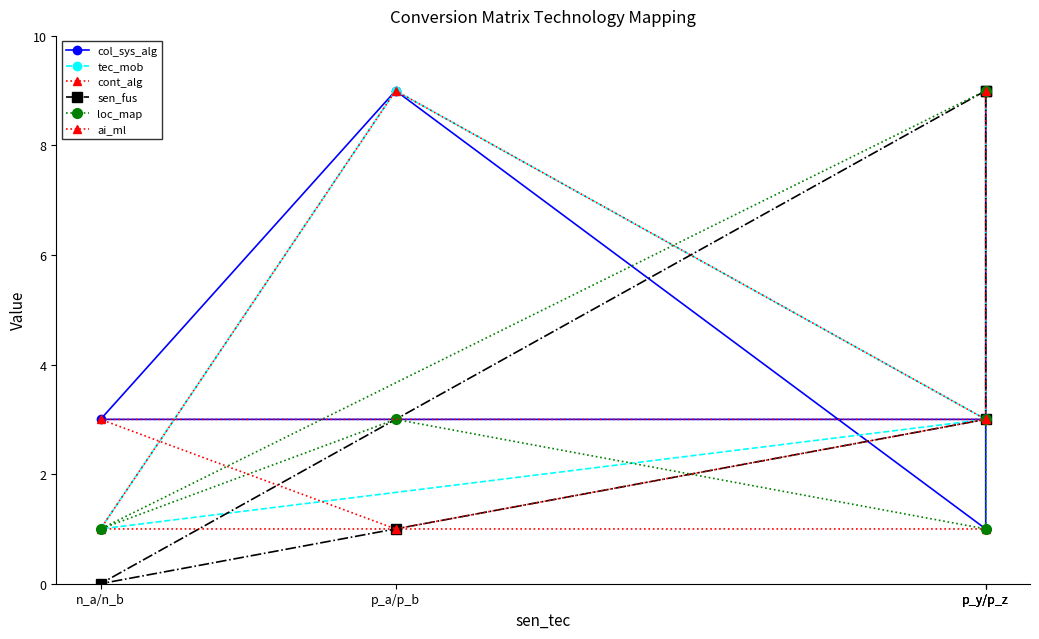

Rank the series at p_y/p_z from lowest to highest value.

cont_alg, col_sys_alg, tec_mob, ai_ml, sen_fus, loc_map